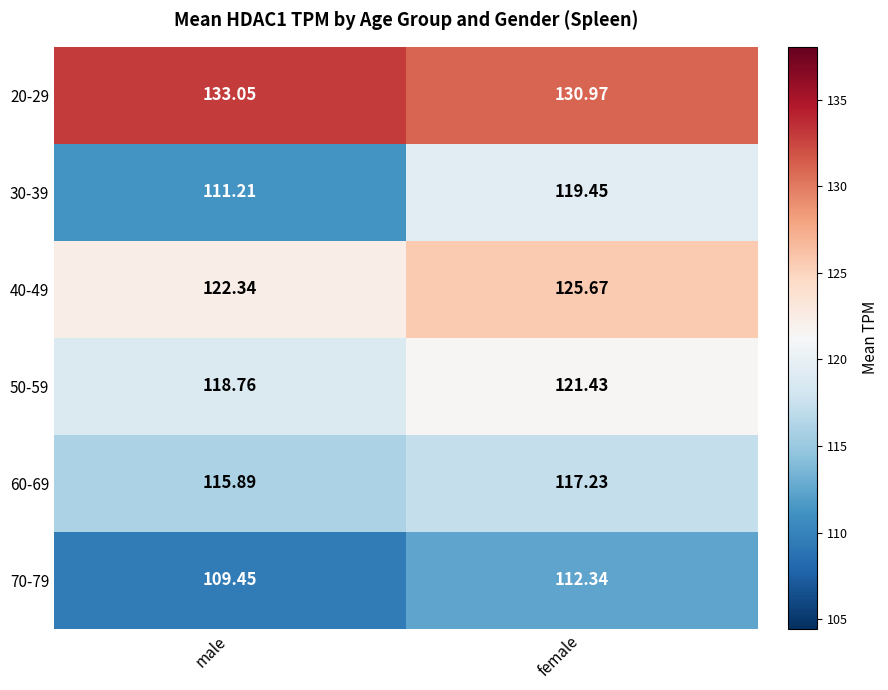

At which category is the sum across all series the highest?

female